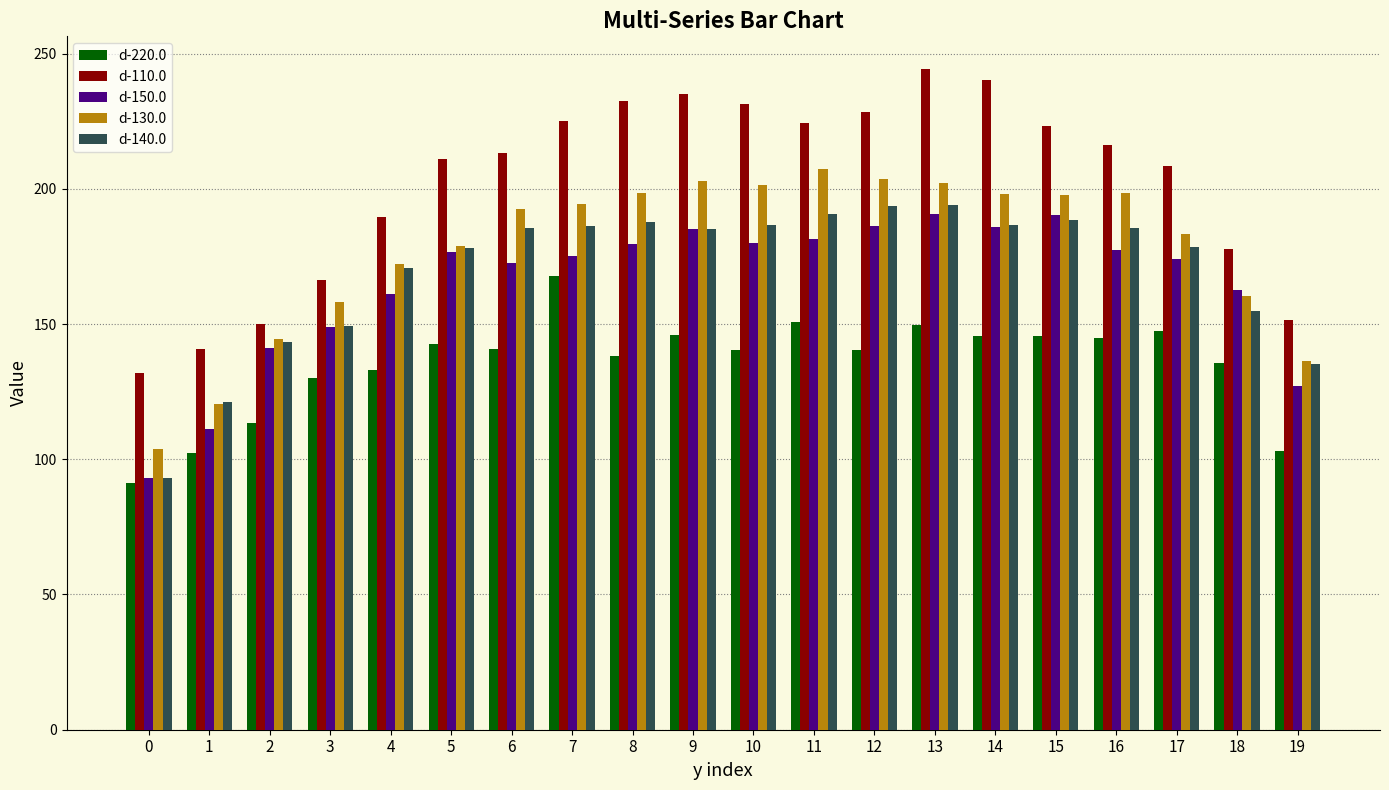

What is the difference between the maximum and minimum values in the d-110.0 series?

112.4